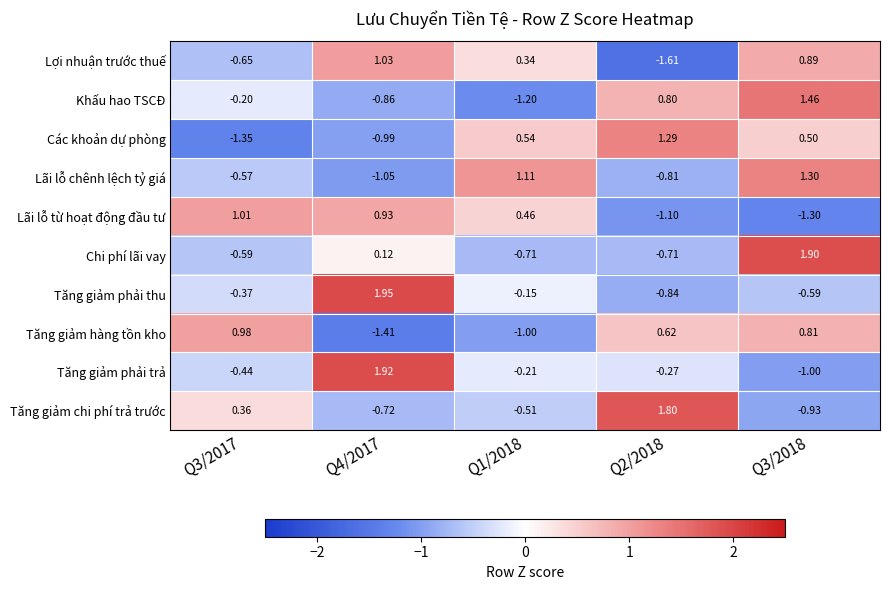

What is the spread (max minus min) of values at Q4/2017?

3.4